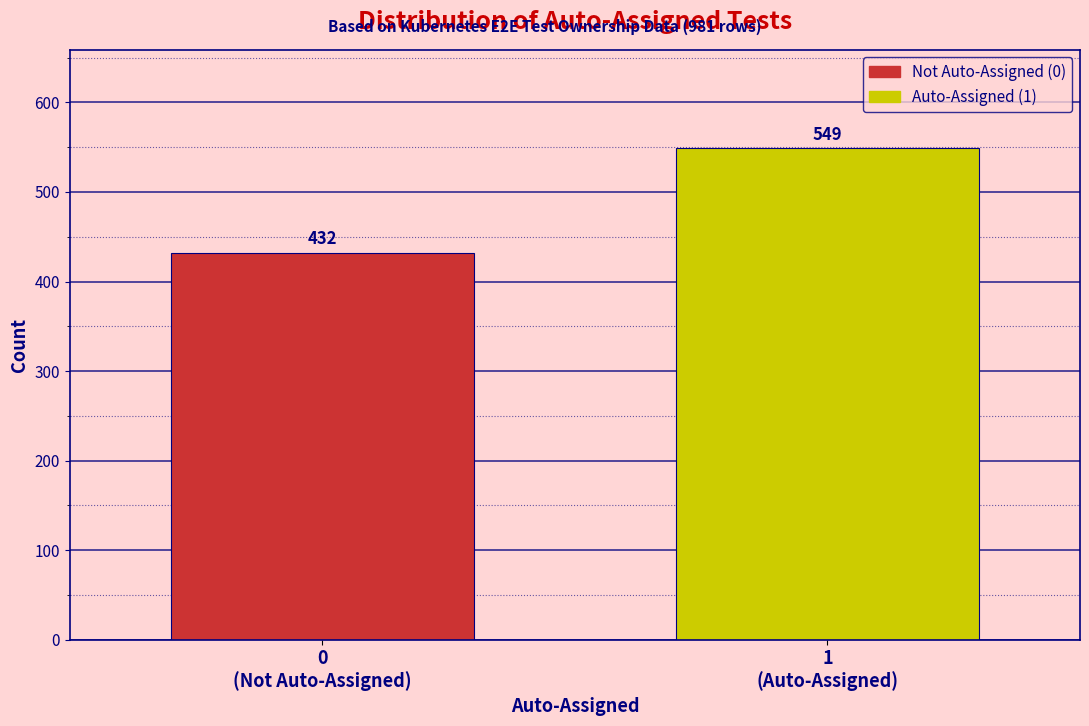

Reading left to right, transcribe all the data shown in this chart.

432	549